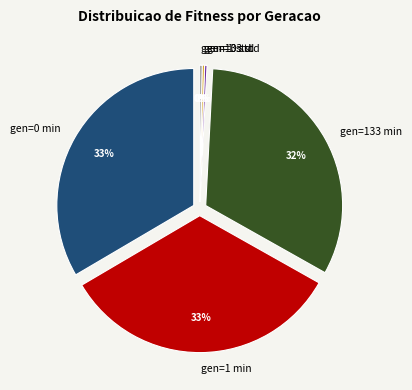

Combined, do gen=133 std and gen=0 std account for over 50%?

No